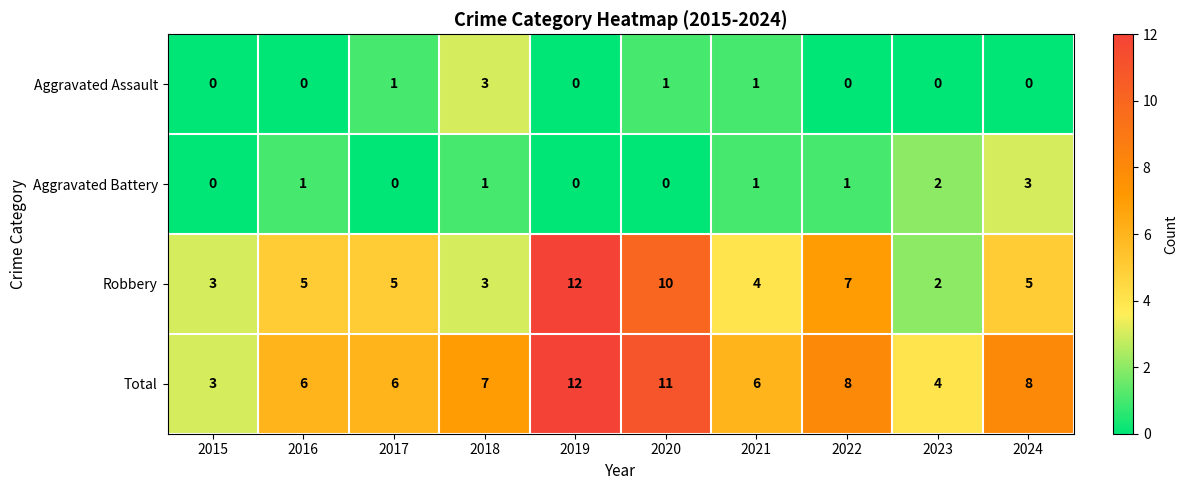

What is the sum of the Robbery values at 2023 and 2017?

7